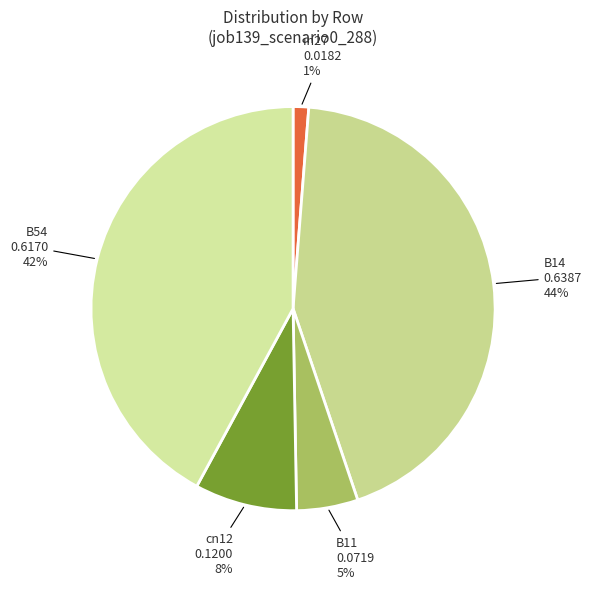

The in27 slice represents 11% of the pie. True or false?

False